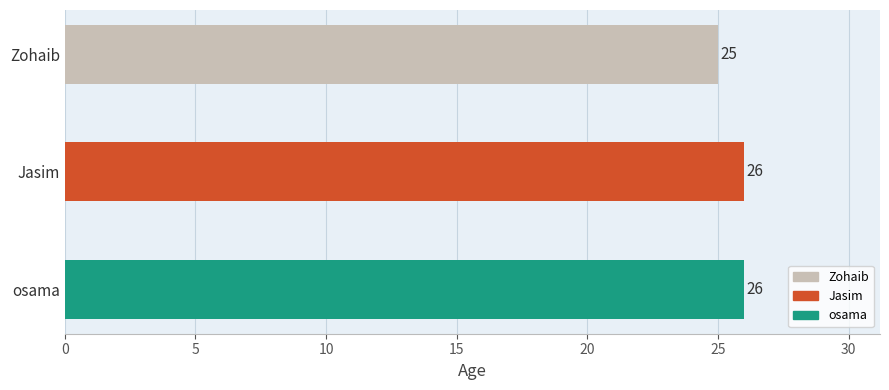

Approximately how many times larger is the value at Jasim compared to Zohaib?

1.0